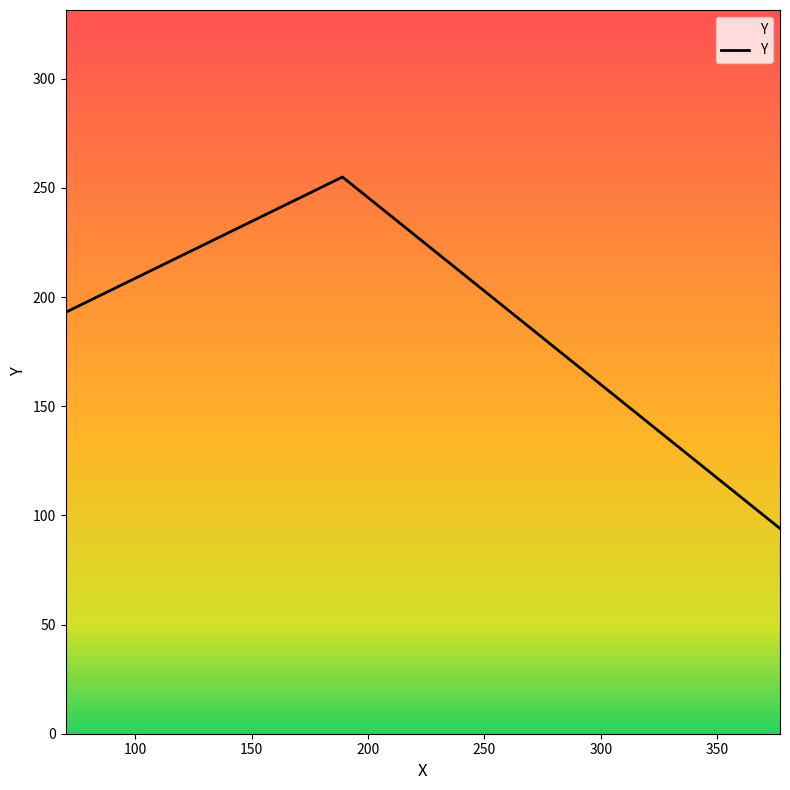

What is the difference between the maximum and minimum values?

161